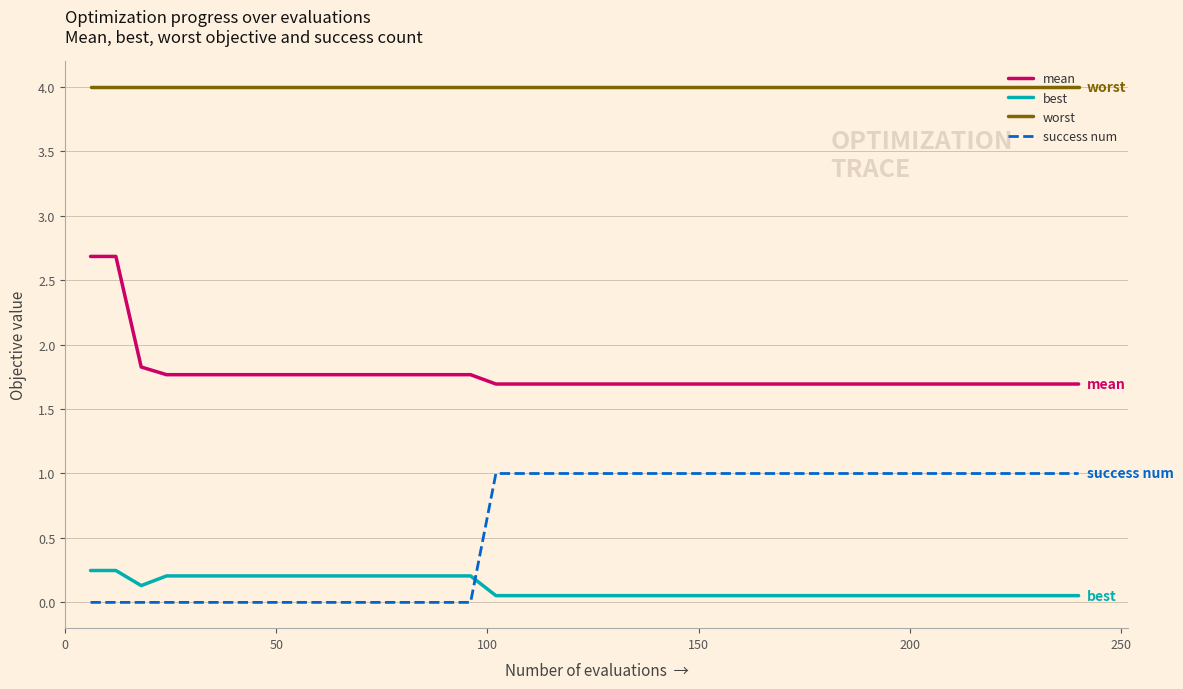

True or false: best and worst intersect in this chart.

False